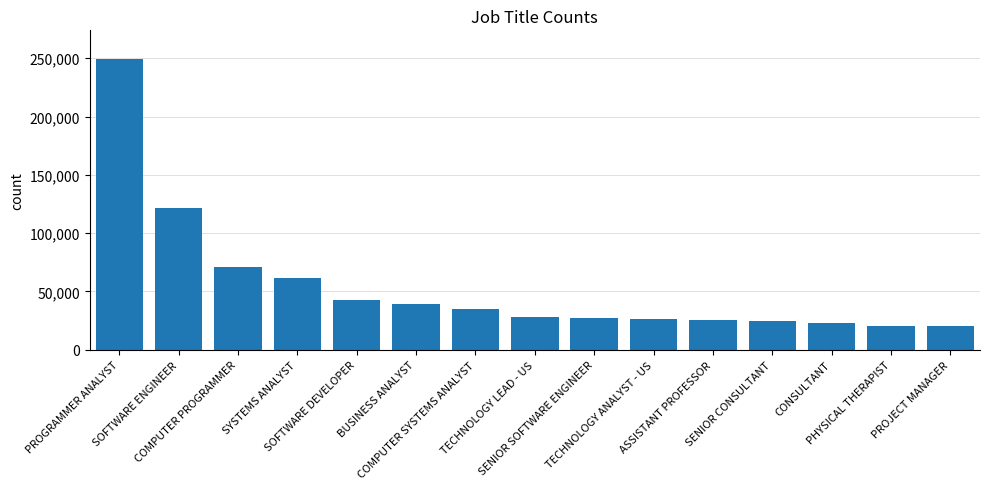

What is the smallest value displayed?

20172